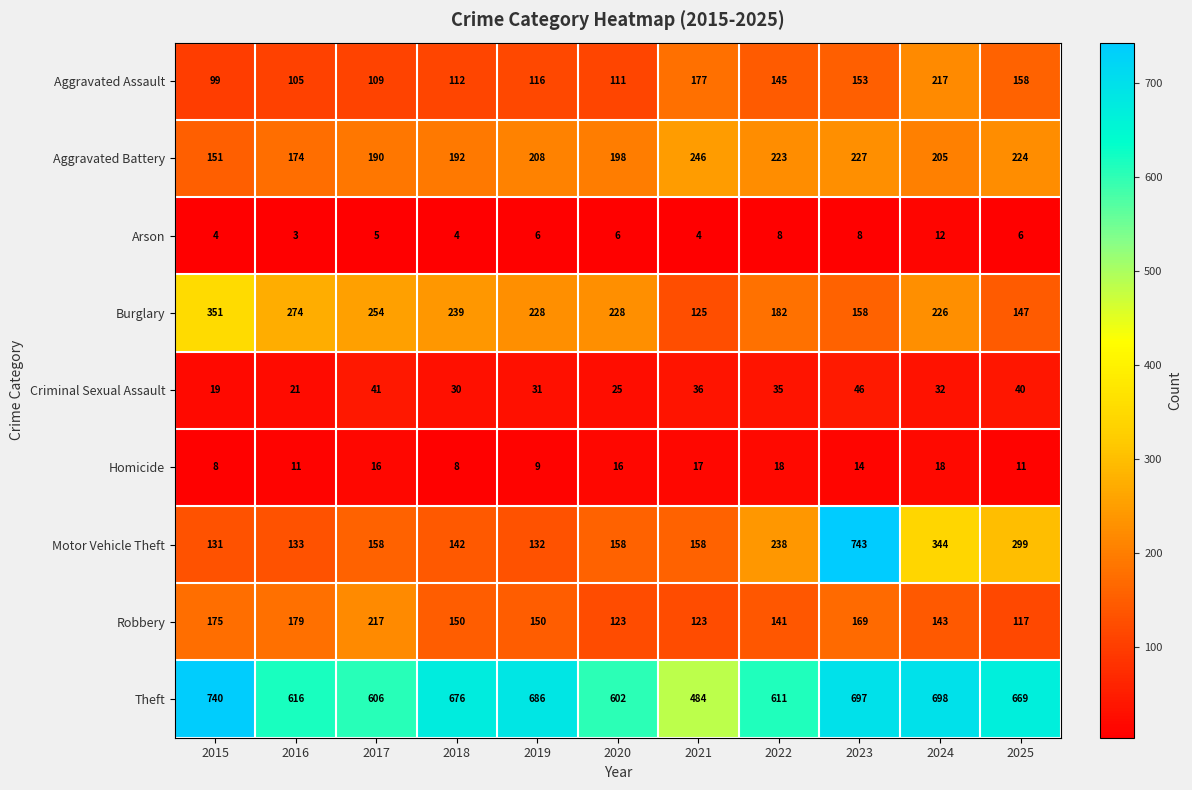

What is the difference between the Aggravated Battery values at 2019 and 2021?

38